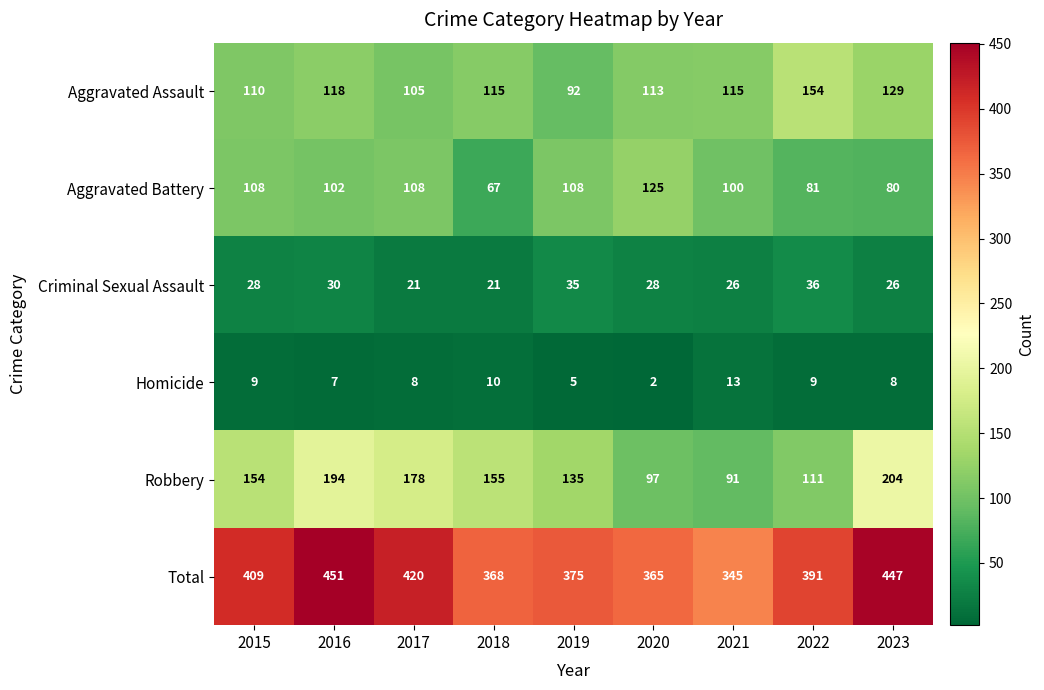

At how many categories does at least one series exceed 387?

5